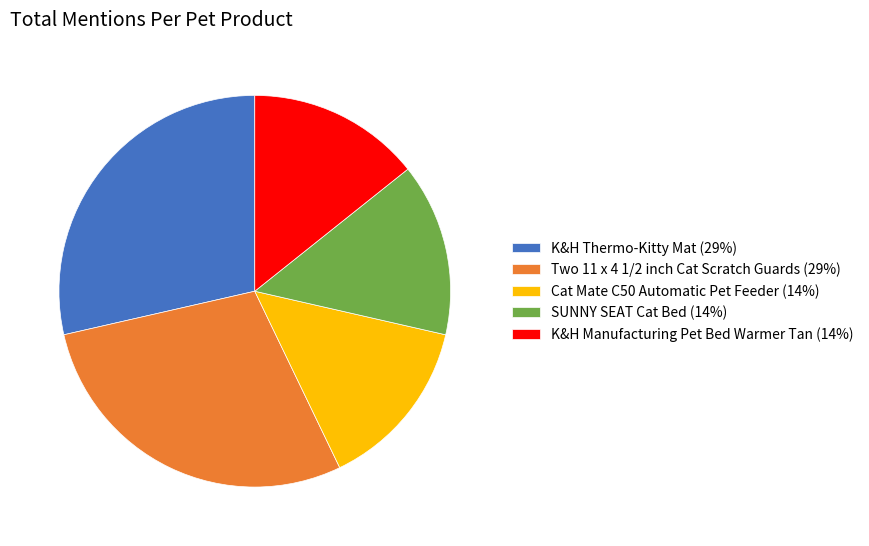

Is it true that K&H Manufacturing Pet Bed Warmer Tan (14%) is 19% of the pie?

False